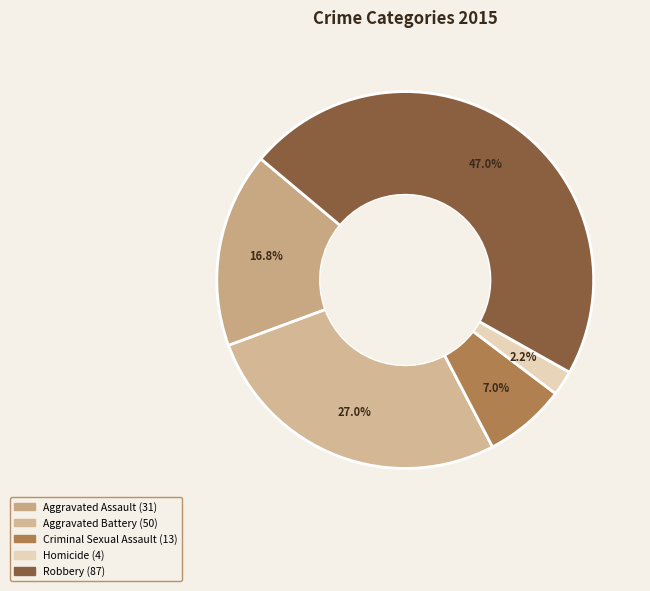

Rank the categories by value from highest to lowest.

Robbery, Aggravated Battery, Aggravated Assault, Criminal Sexual Assault, Homicide